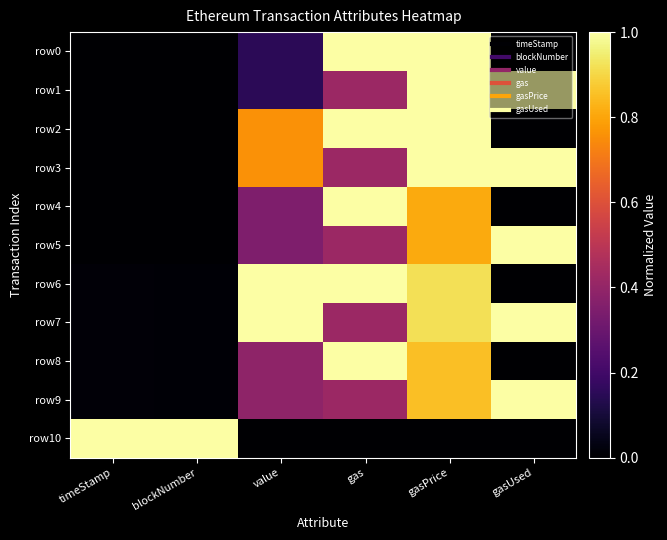

At how many categories does at least one series exceed 0?

6